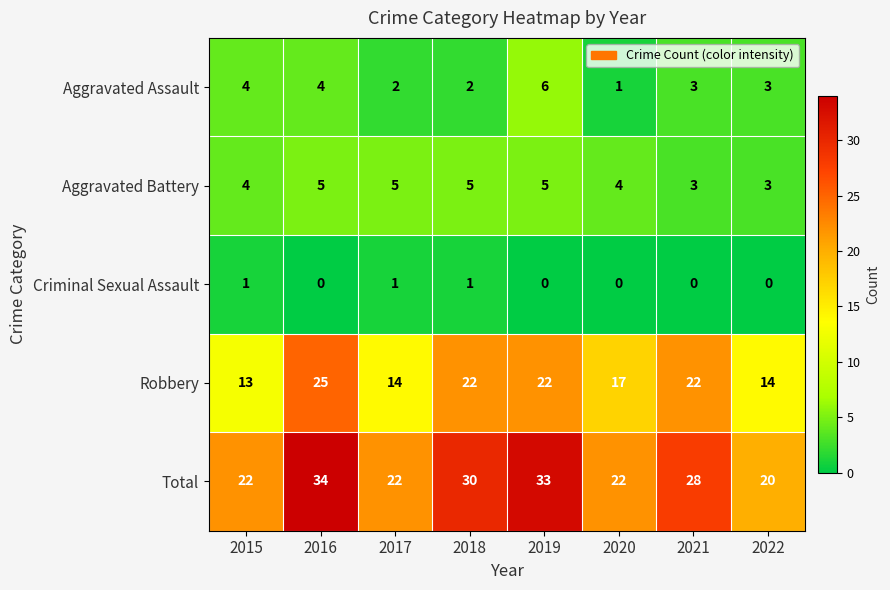

Which label corresponds to the largest value in the chart?

2016